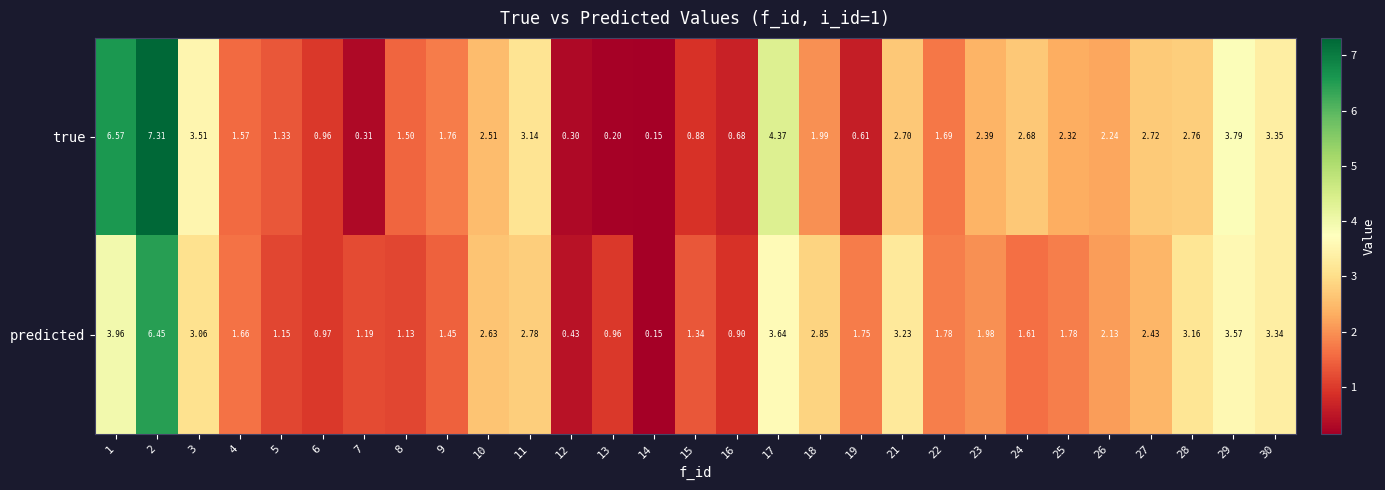

Rank the series at 3 from highest to lowest value.

true, predicted